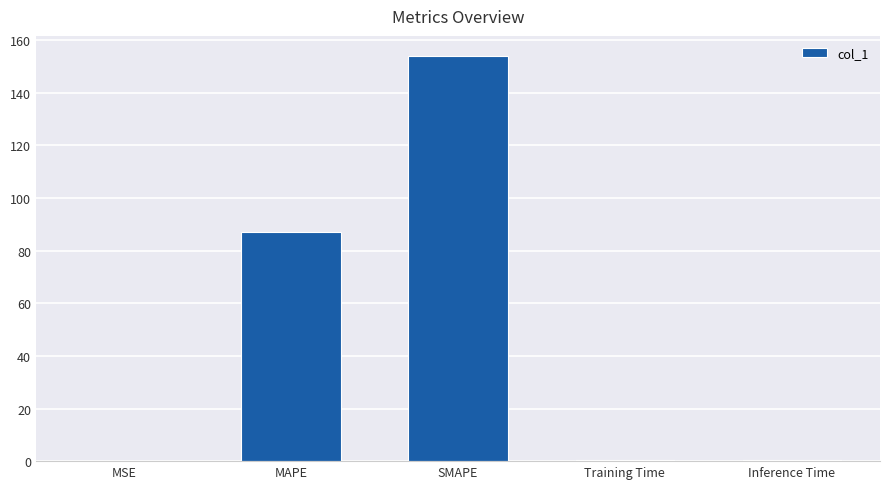

Between SMAPE and Training Time, which is larger?

SMAPE